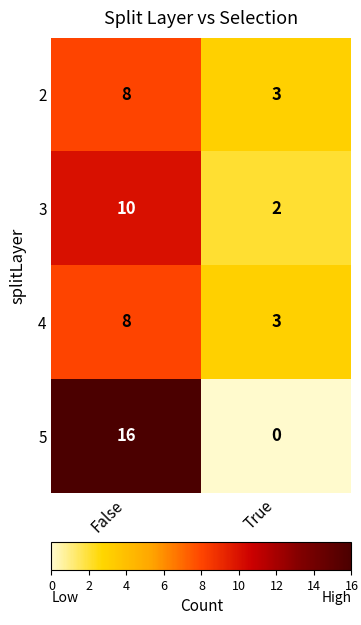

What is the sum of the 4 values at True and False?

11